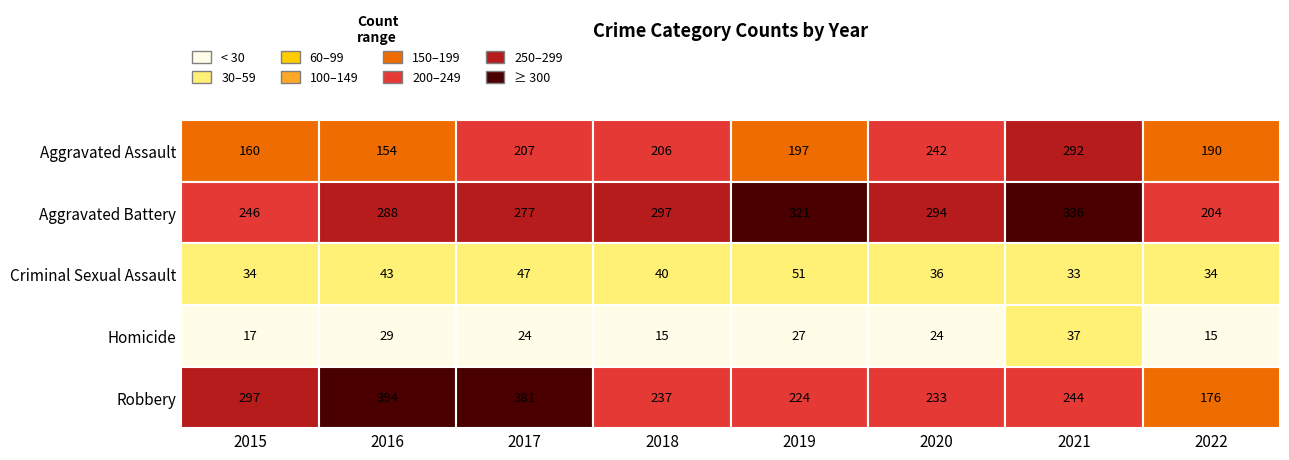

The value of Homicide at 2018 is 15. True or false?

True